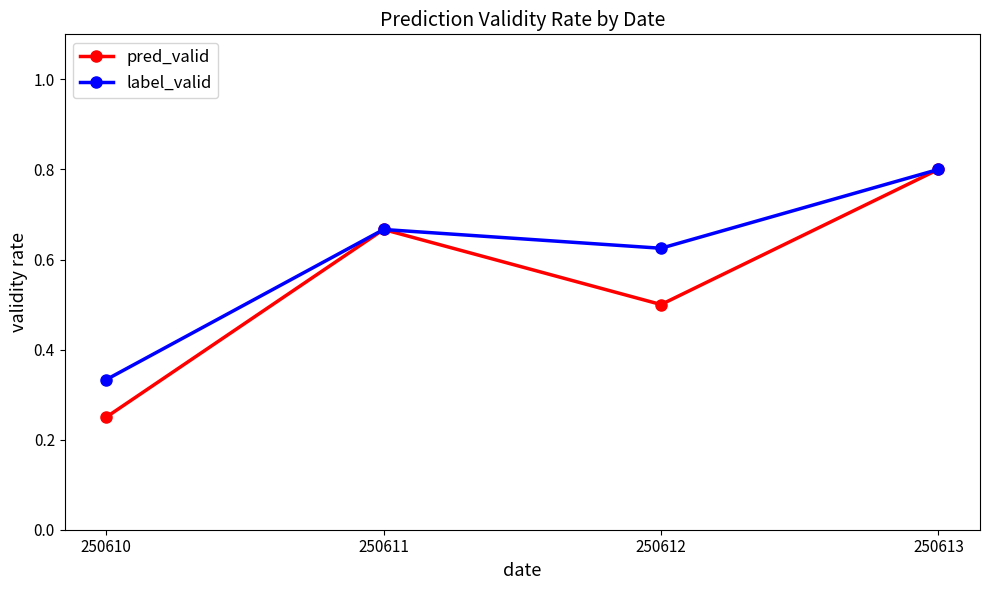

What is the sum of all pred_valid values?

2.2